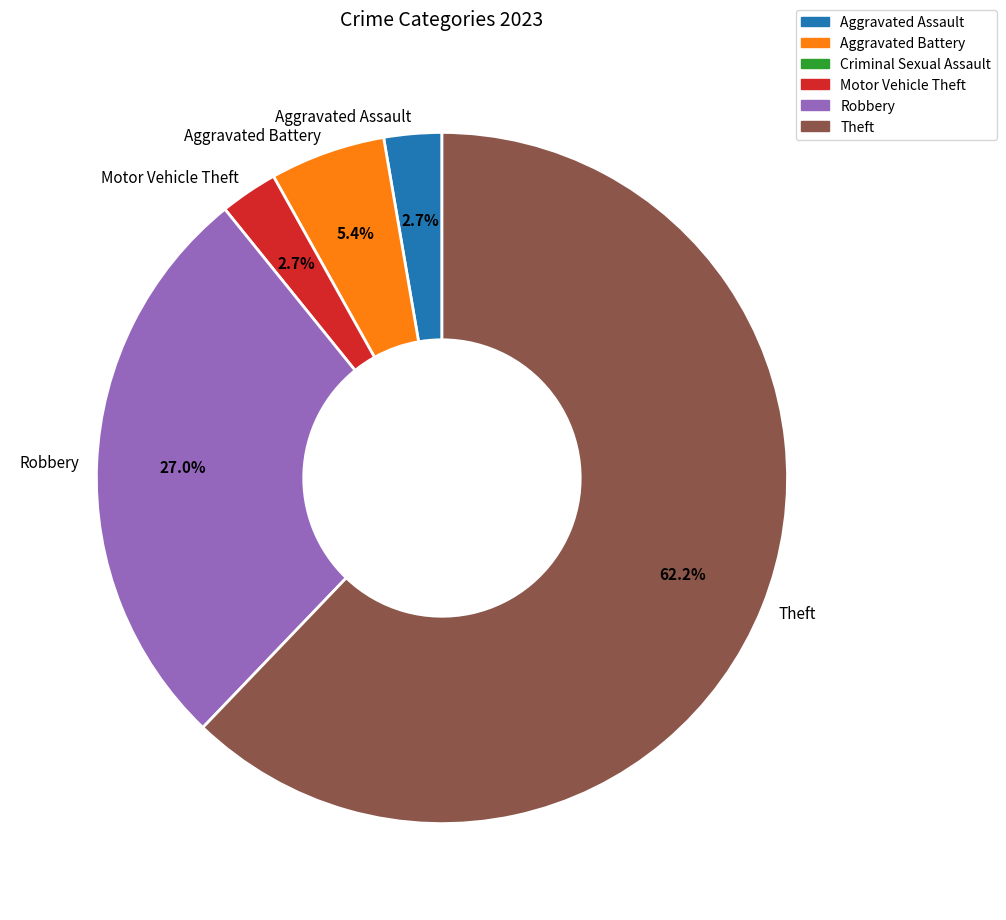

How many segments does this pie chart have?

5